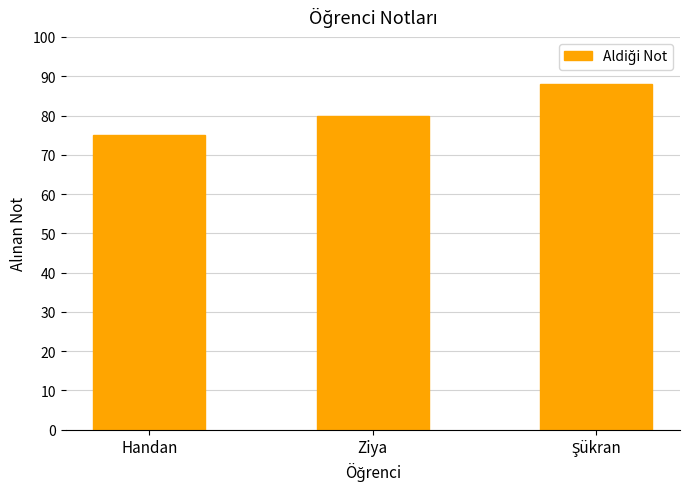

True or false: the data shows 80 at Ziya.

True